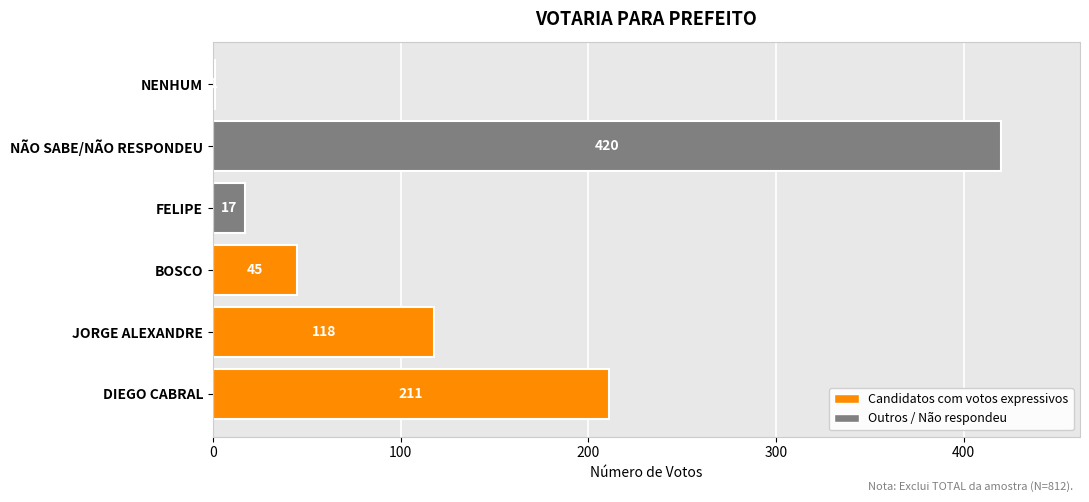

The value at JORGE ALEXANDRE is 118. True or false?

True